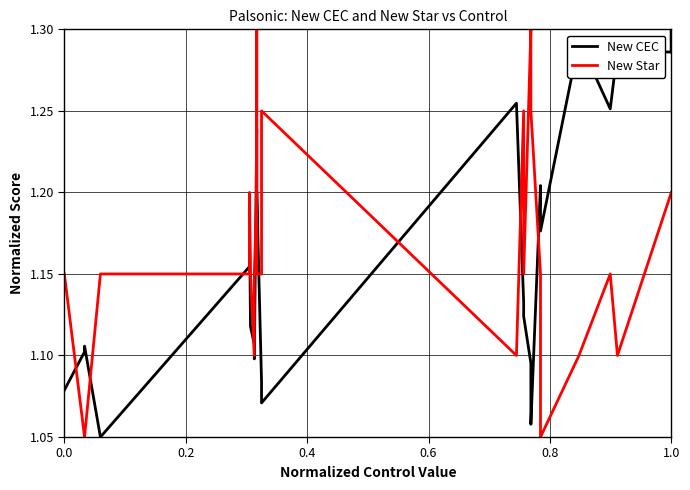

Reading left to right, extract all data points from this chart.

New CEC: 1.1	1.1	1.1	1.1	1.2	1.2	1.1	1.1	1.1	1.1	1.1	1.2	1.2	1.2	1.2	1.1	1.1	1.3	1.1	1.1	1.1	1.1	1.2	1.2	1.3	1.3	1.3	1.3	1.3	1.3	1.3	1.3
New Star: 1.2	1.1	1.1	1.2	1.2	1.2	1.2	1.1	1.1	1.1	1.2	1.2	1.3	1.2	1.2	1.2	1.2	1.1	1.2	1.2	1.3	1.2	1.2	1.1	1.1	1.2	1.1	1.2	1.2	1.2	1.2	1.2